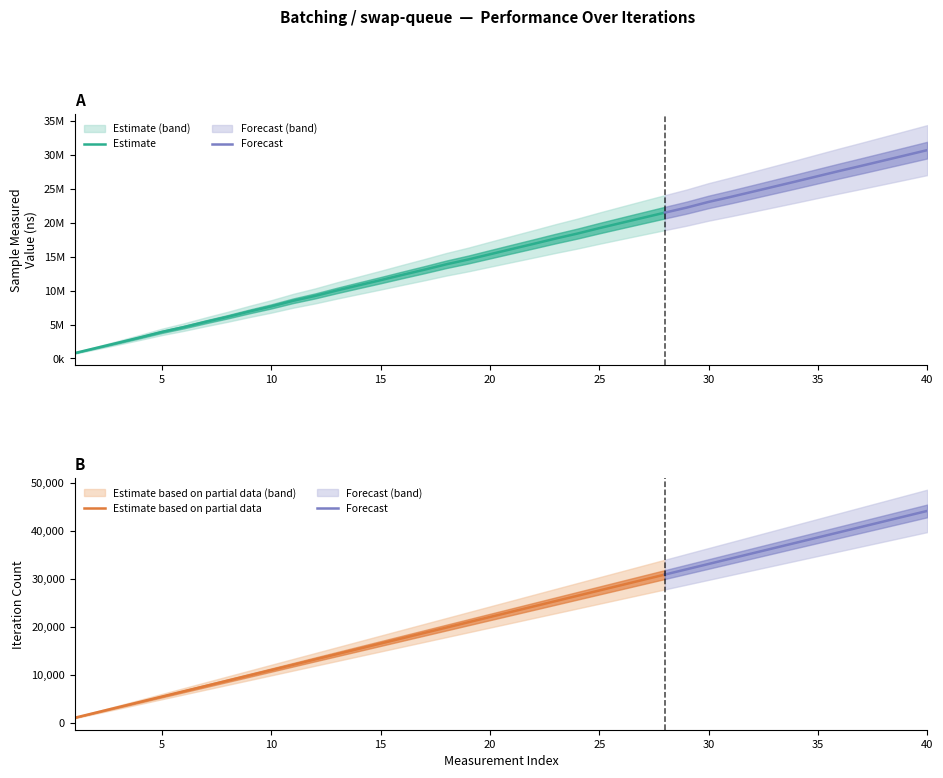

True or false: sample_measured_value has a value of 26765526 at 21.

False